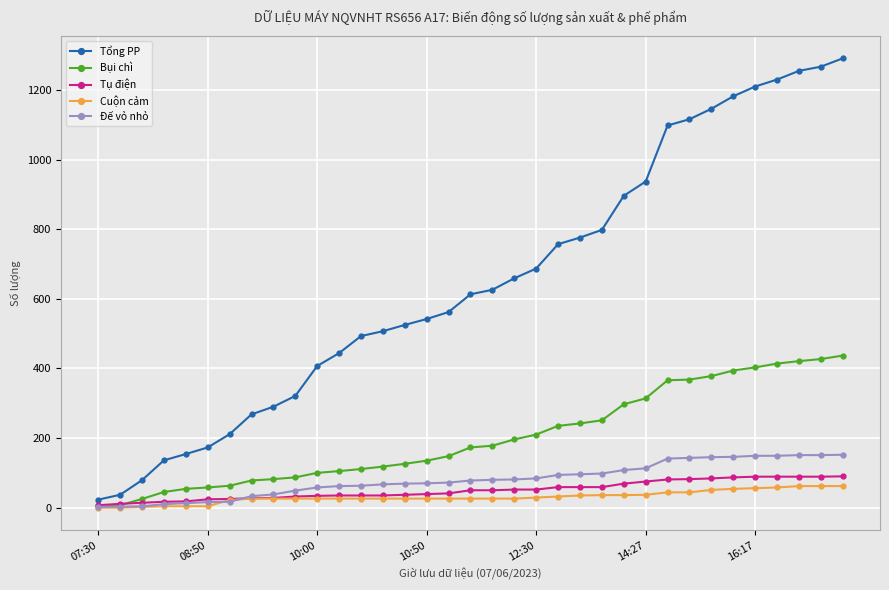

How many times do Bụi chì and Tụ điện cross each other?

1